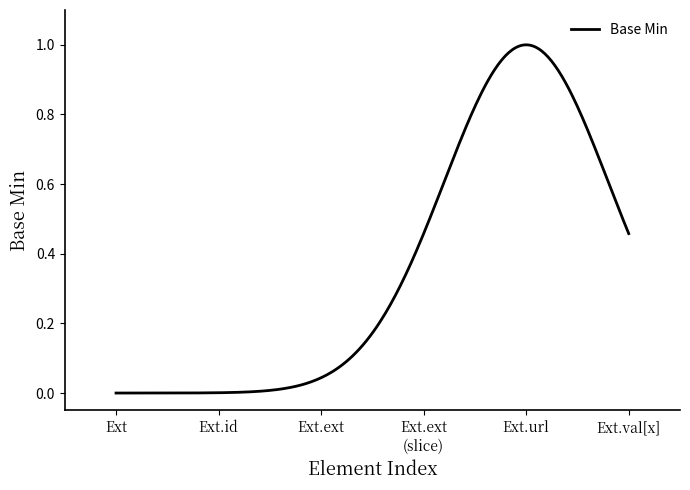

How many lines are shown in the chart?

1